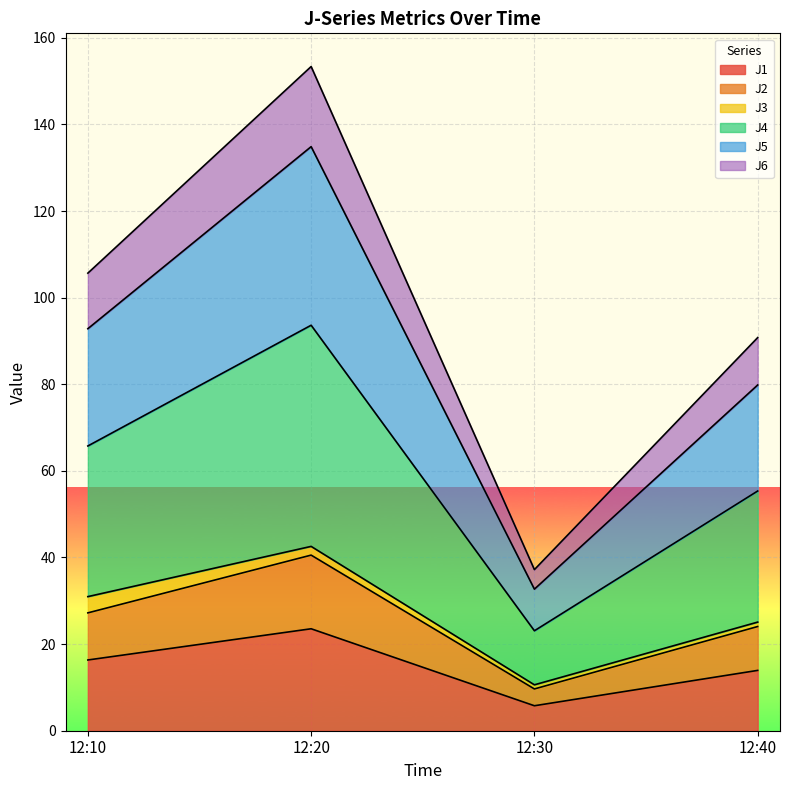

The value of J2 at 12:20 is 40.5. True or false?

True